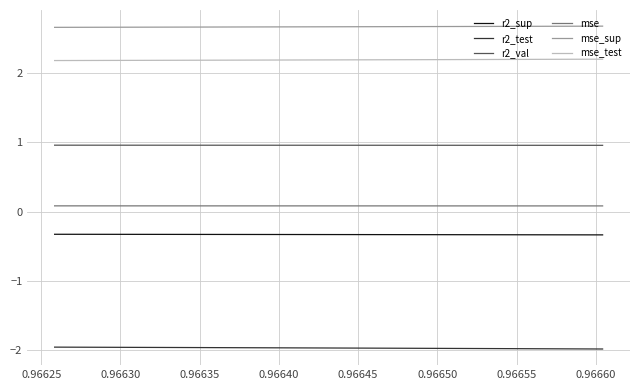

Rank the series by their maximum value, from lowest to highest.

r2_test, r2_sup, mse, r2_val, mse_test, mse_sup